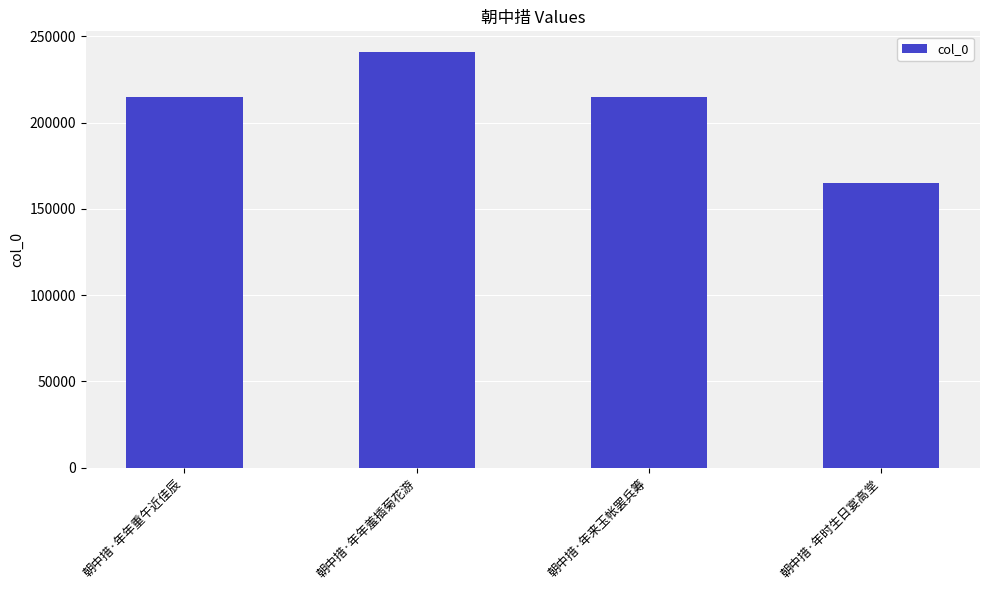

How many distinct data groups are displayed?

1